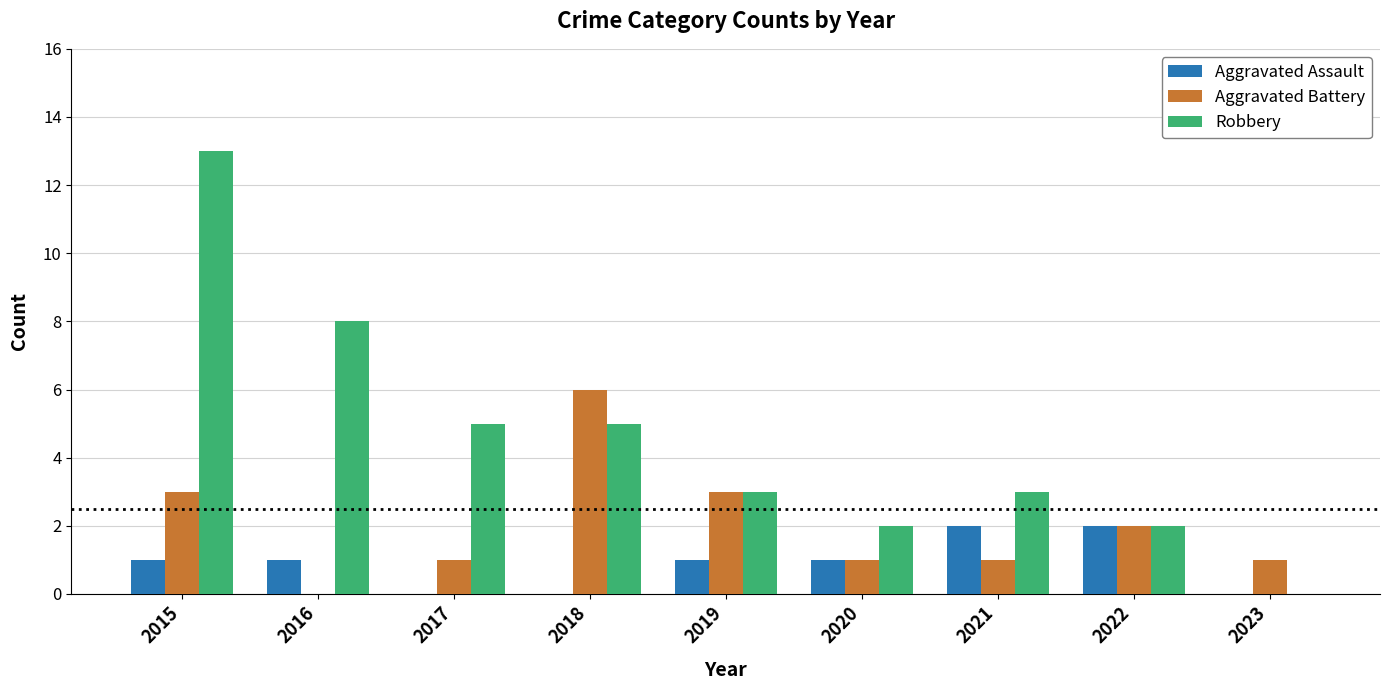

What value does the Aggravated Assault series have at 2019?

1